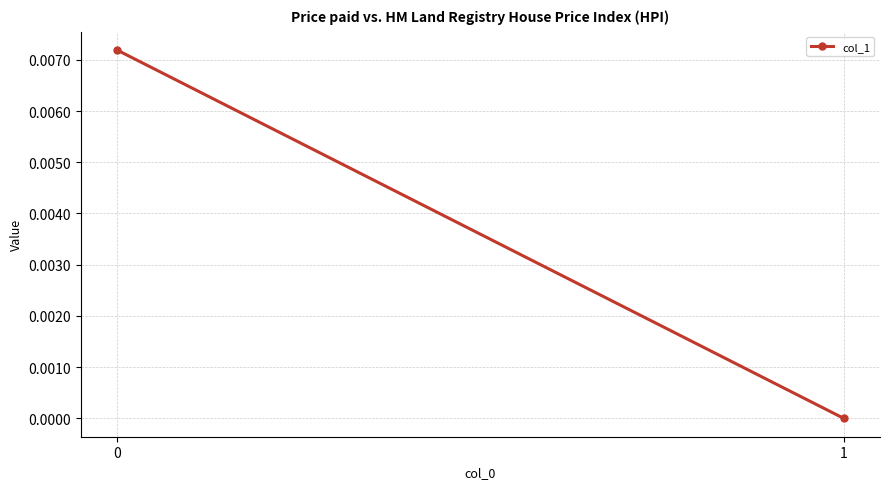

The value at 1 is -0.0. True or false?

False